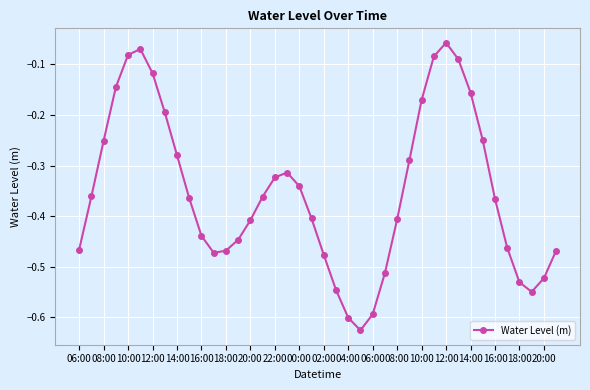

How many points are higher than both their immediate neighbors (excluding endpoints)?

3